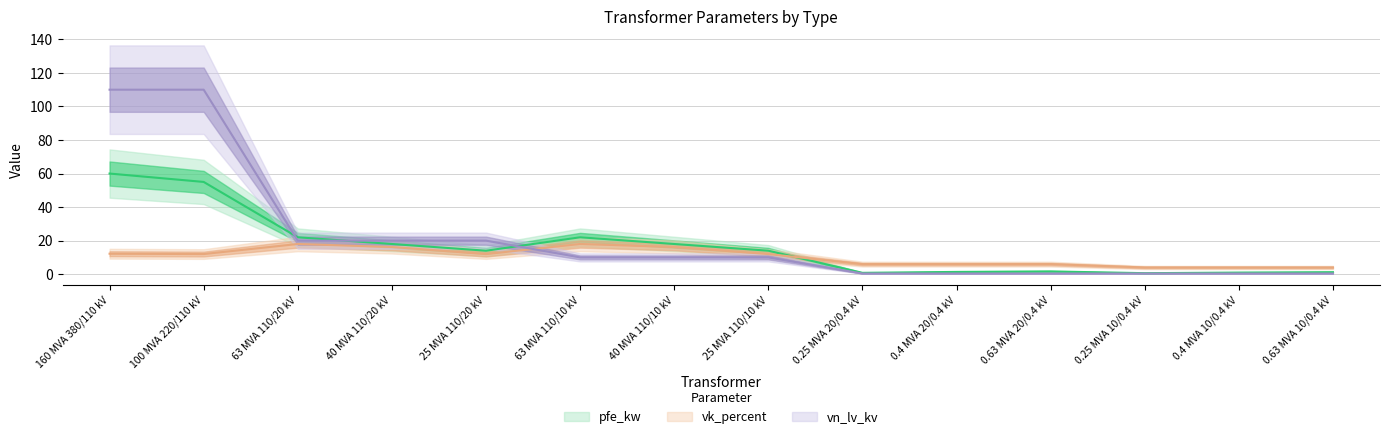

True or false: vk_percent and pfe_kw cross at least once.

True